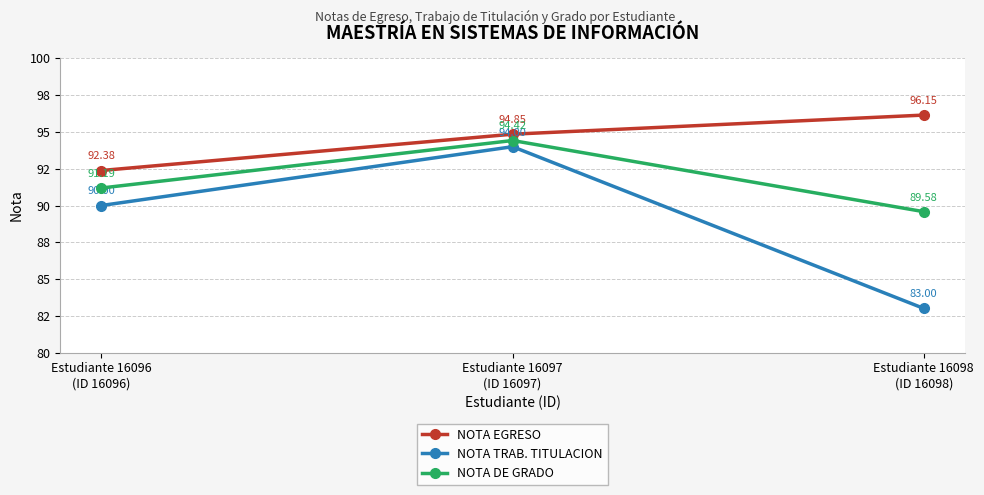

What are all the series names shown in the legend?

NOTA EGRESO, NOTA TRAB. TITULACION, NOTA DE GRADO